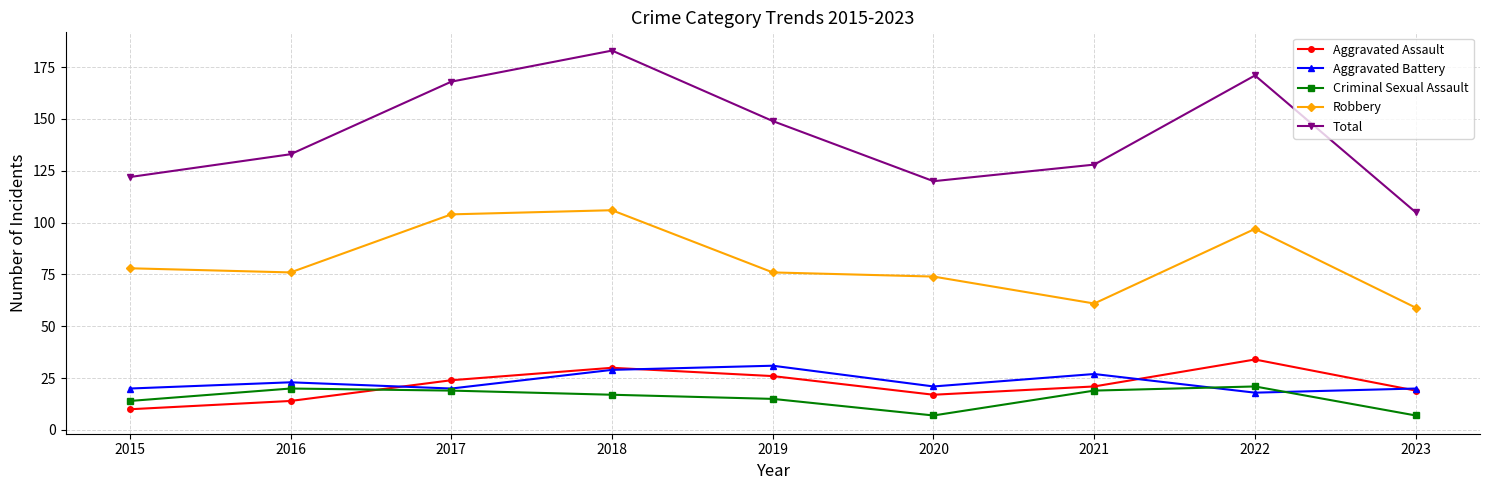

How many interior local valleys does the Aggravated Battery series have?

3